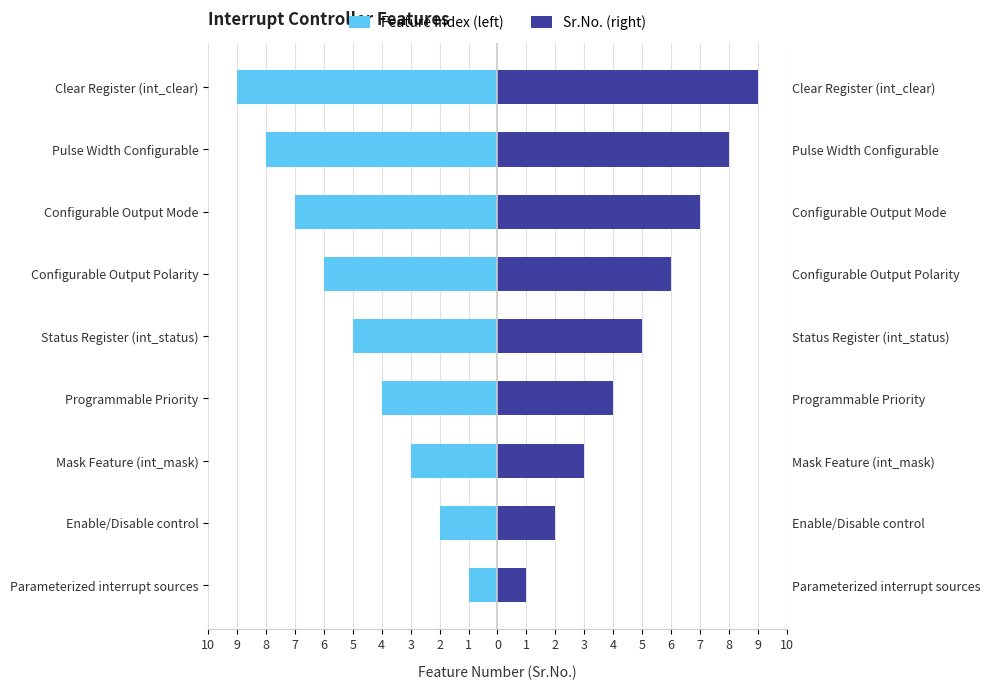

How many data points in Feature Index (left) are above -5?

4